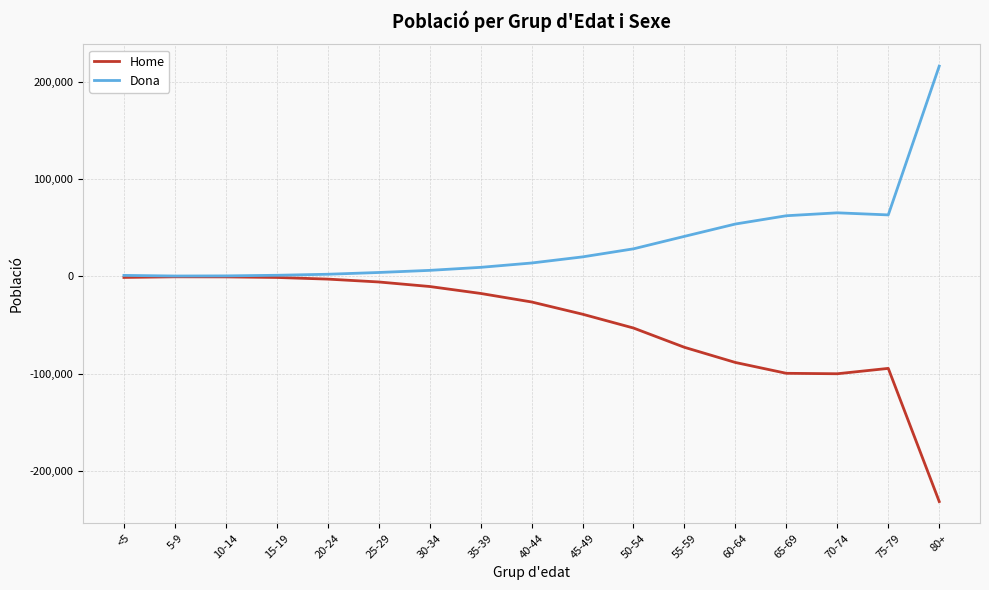

List the series in order of their overall mean, highest first.

Dona, Home